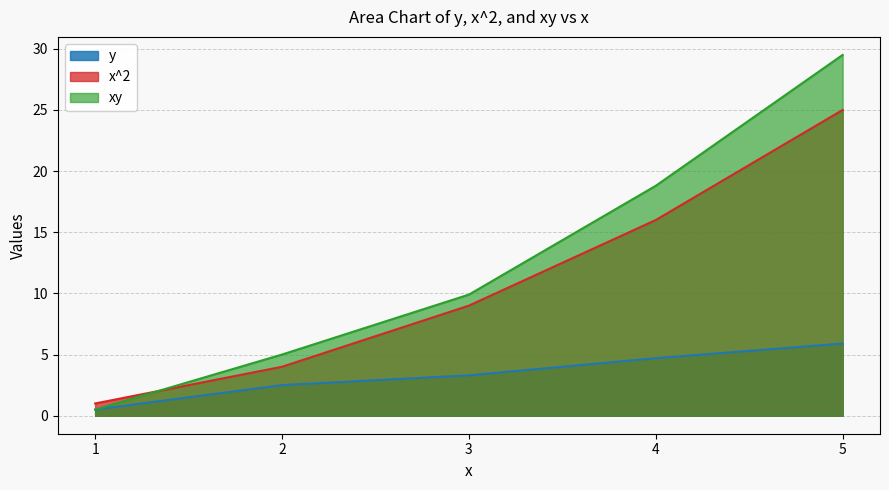

Which series has the largest total across all categories?

xy